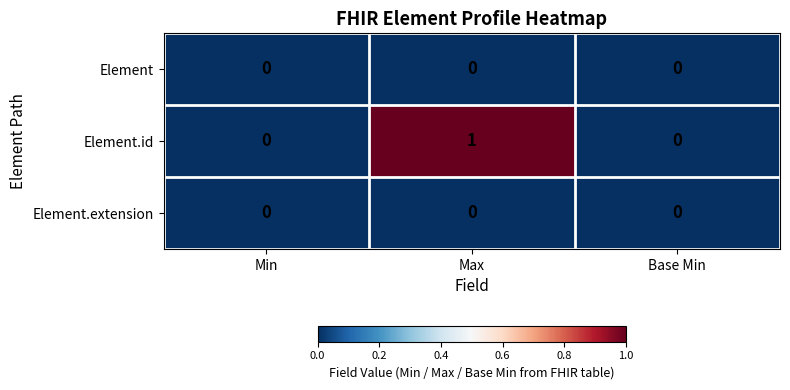

How many Element.id values are between 0 and 1?

3